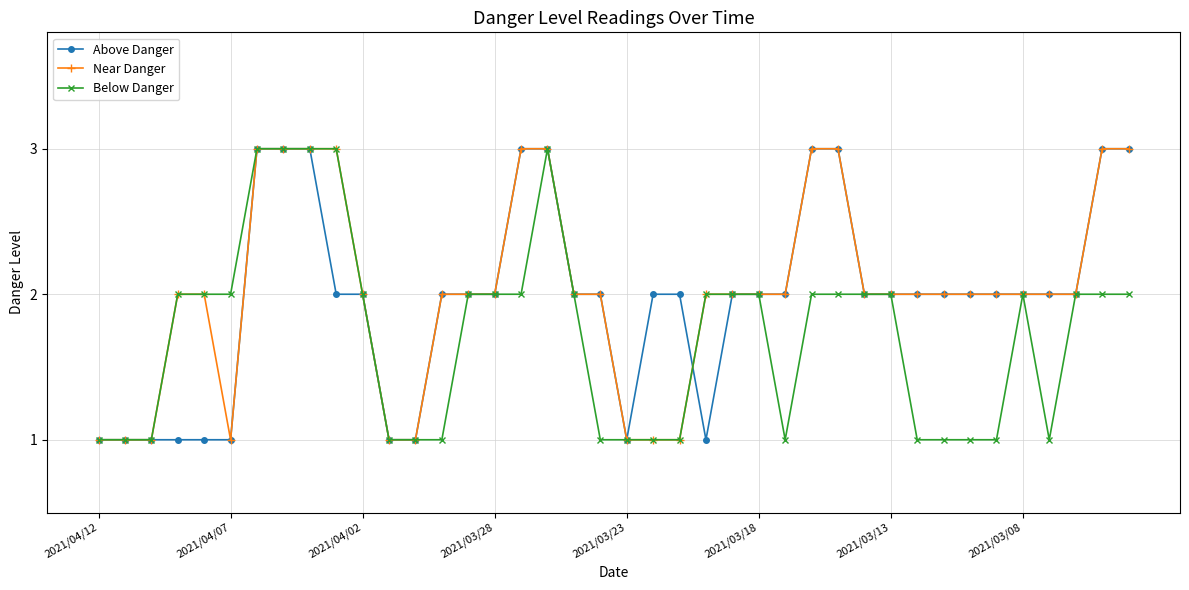

What is the maximum value for Near Danger?

3